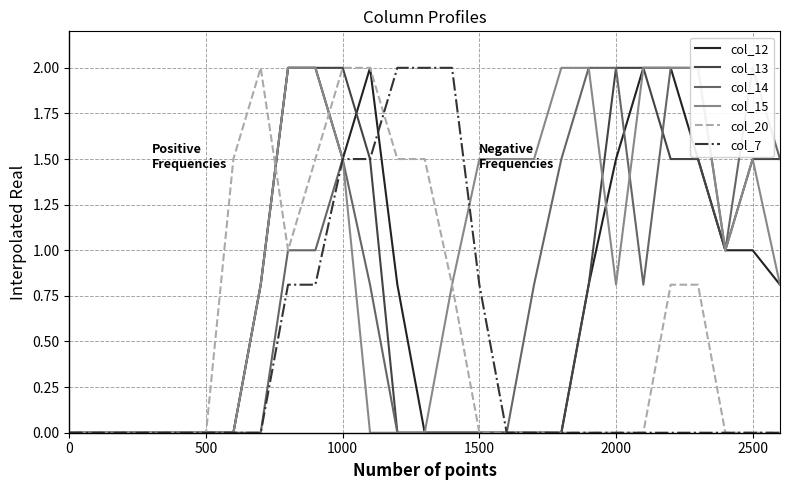

What is the difference between the highest and lowest values at 11?

2.0